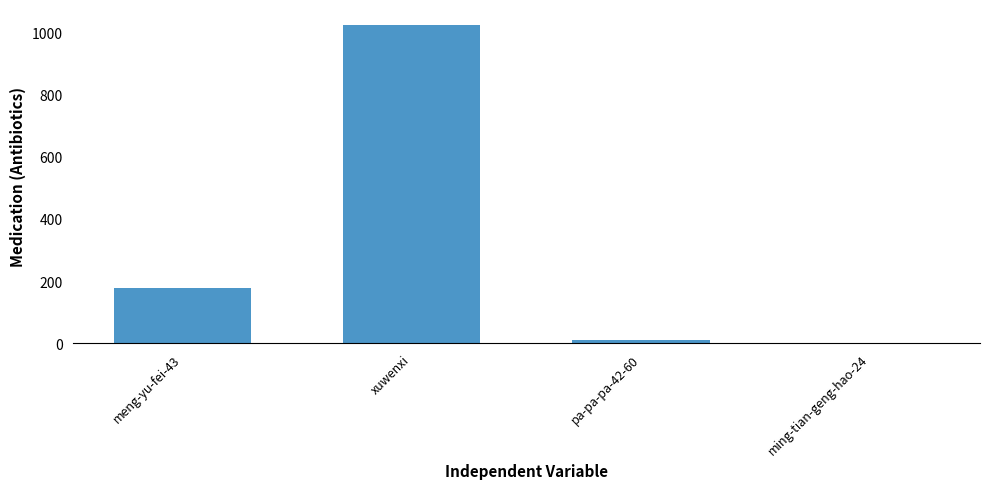

What is the difference between the values at ming-tian-geng-hao-24 and meng-yu-fei-43?

178